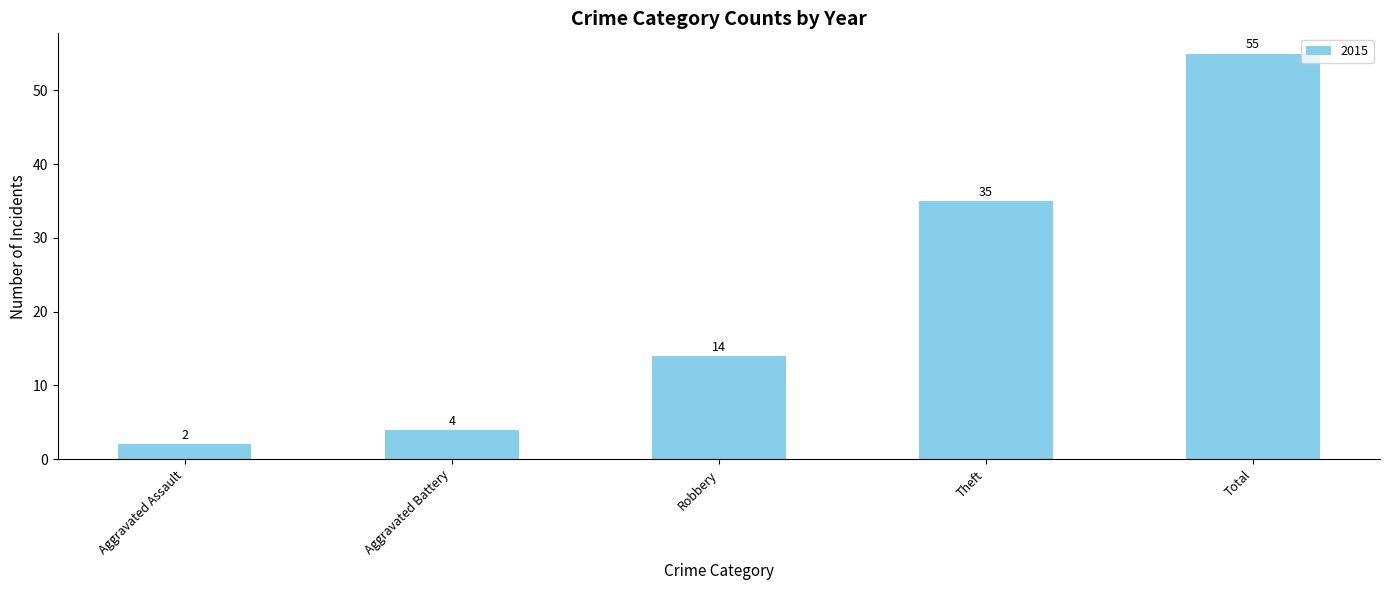

Which has a higher value, Aggravated Assault or Total?

Total